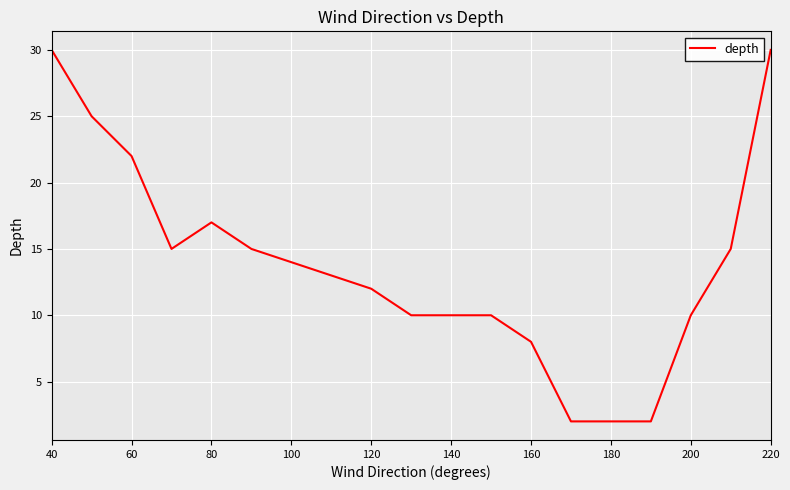

What is the greatest value displayed?

30